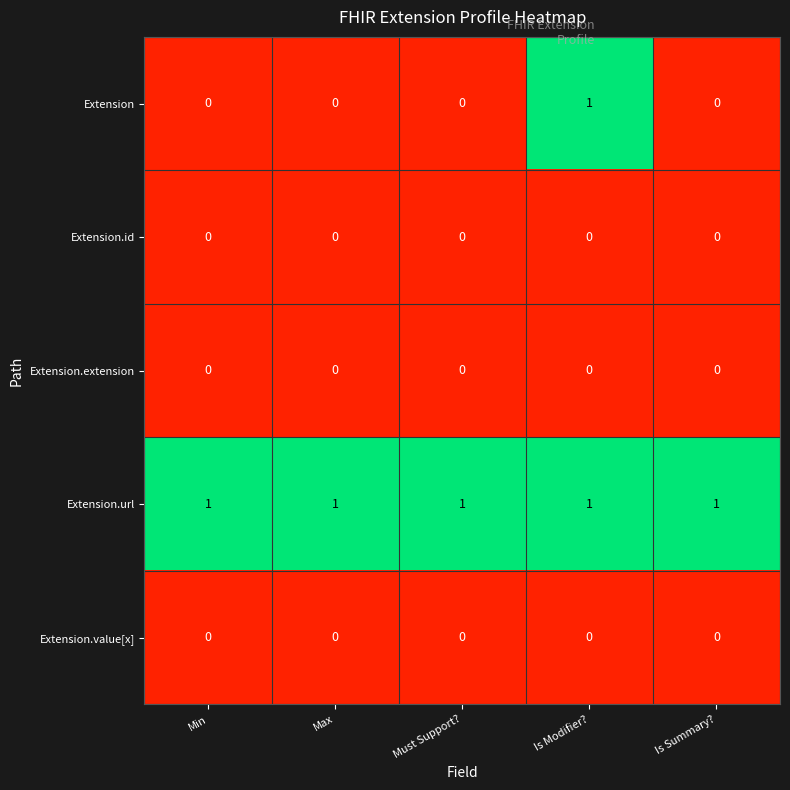

Reading left to right, what are all the values shown in this chart?

Extension: Min=0	Max=0	Must Support?=0	Is Modifier?=1	Is Summary?=0
Extension.id: Min=0	Max=0	Must Support?=0	Is Modifier?=0	Is Summary?=0
Extension.extension: Min=0	Max=0	Must Support?=0	Is Modifier?=0	Is Summary?=0
Extension.url: Min=1	Max=1	Must Support?=1	Is Modifier?=1	Is Summary?=1
Extension.value[x]: Min=0	Max=0	Must Support?=0	Is Modifier?=0	Is Summary?=0